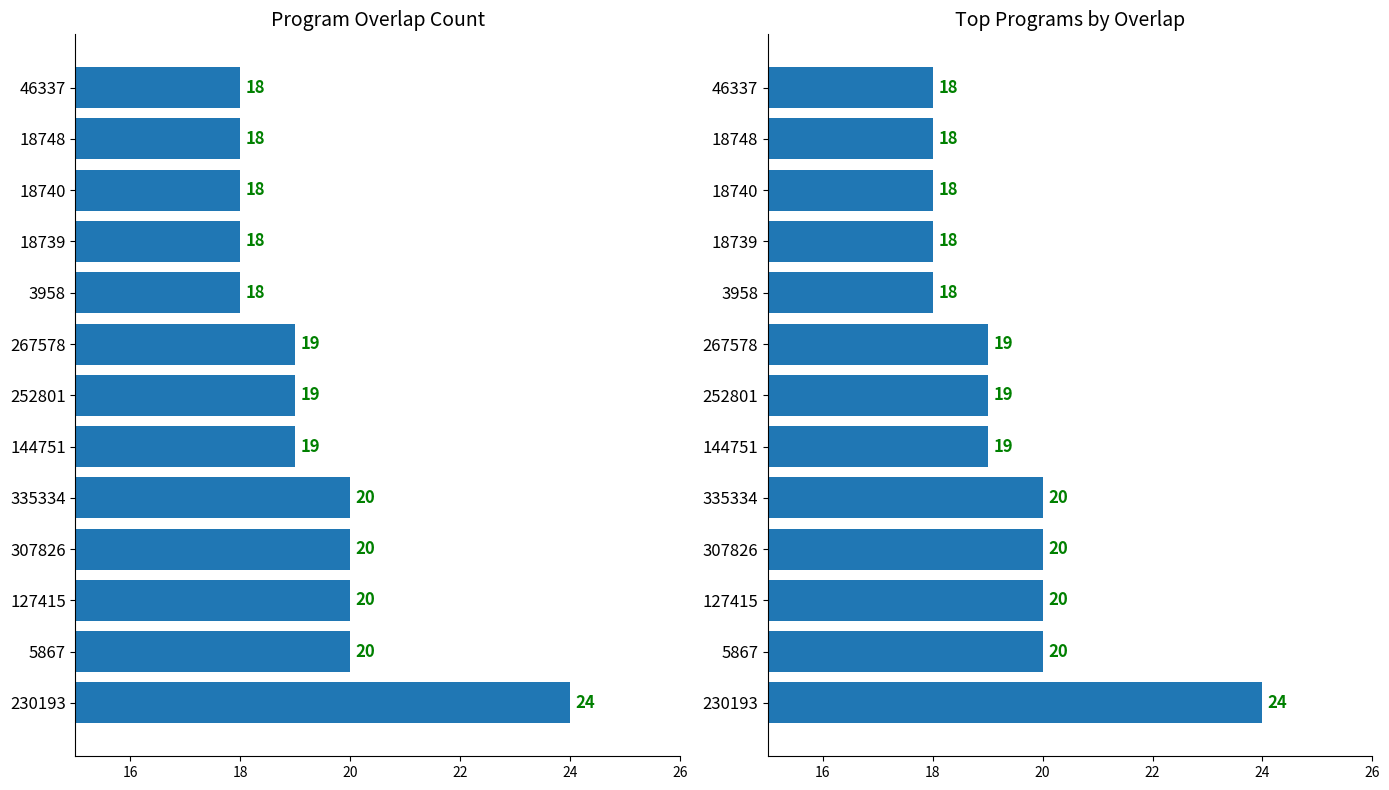

Between 267578 and 46337, which is larger?

267578